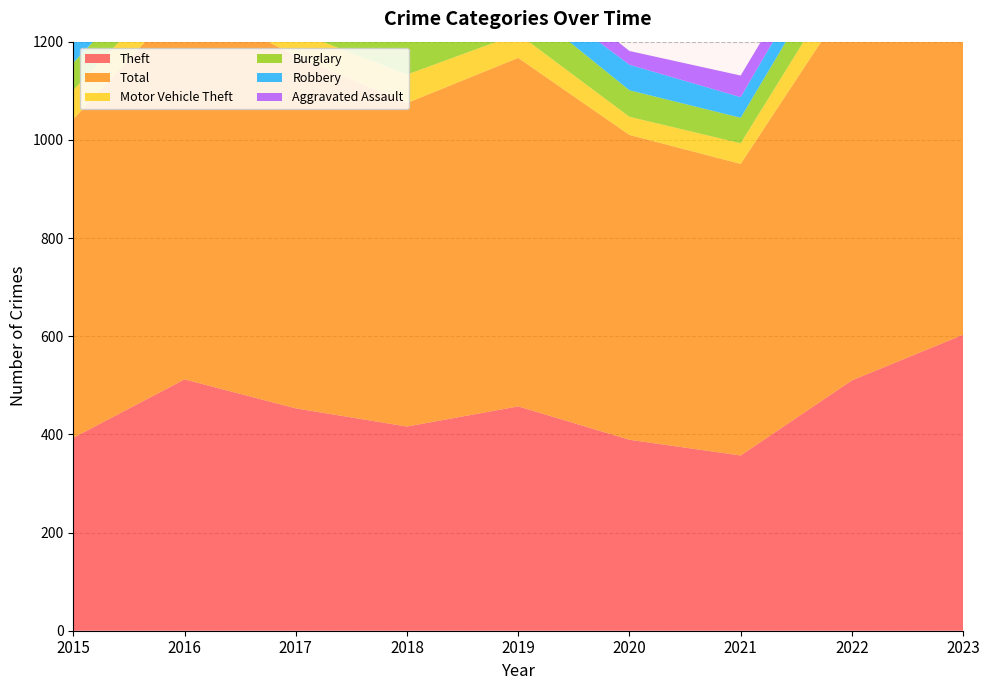

What is the sum of the Motor Vehicle Theft values at 2017 and 2018?

108